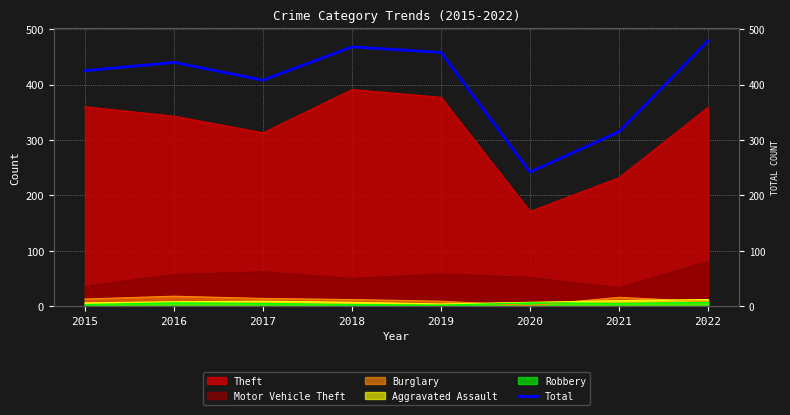

Is it true that the value at 2017 is 250?

False